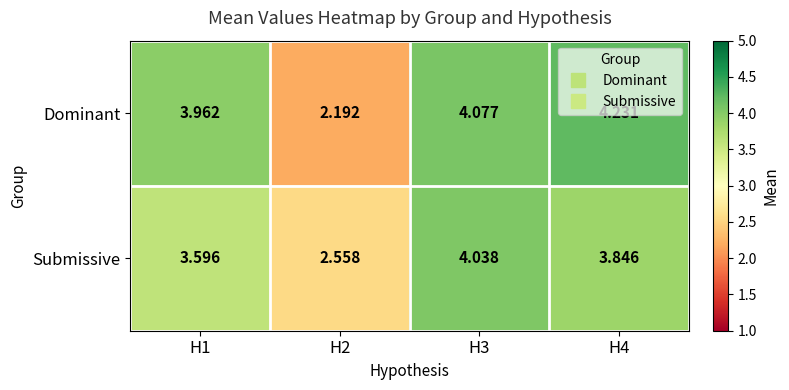

Which series has the largest range (max minus min)?

Dominant